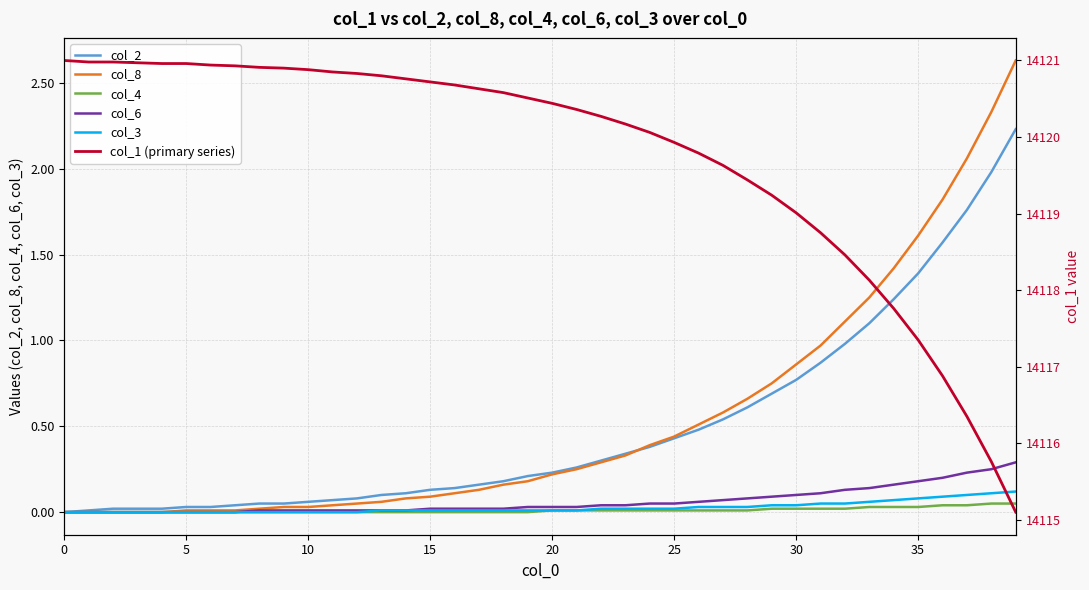

True or false: col_4 and col_8 intersect in this chart.

False